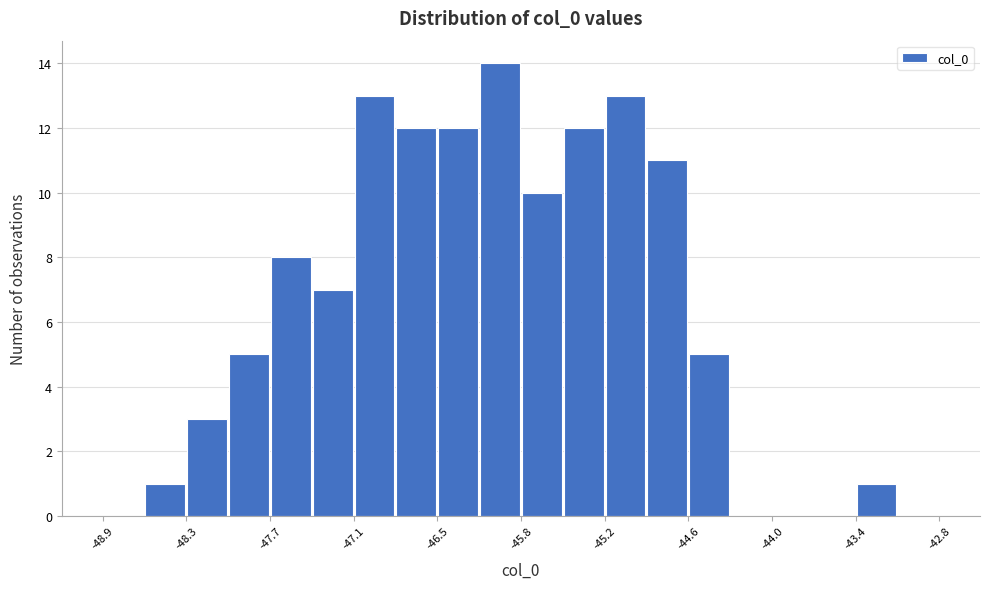

Around what value on the x-axis is the tallest bar? Give the approximate position of its centre, as read against the axis.

-46.0